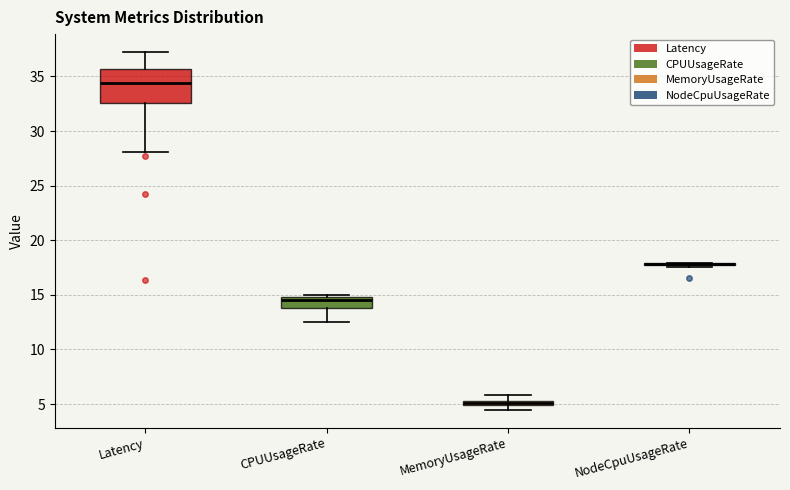

Where does the upper whisker of the box for MemoryUsageRate end on the y-axis? The values are not printed on the chart, so give them approximately, as read against the axis.

6.0